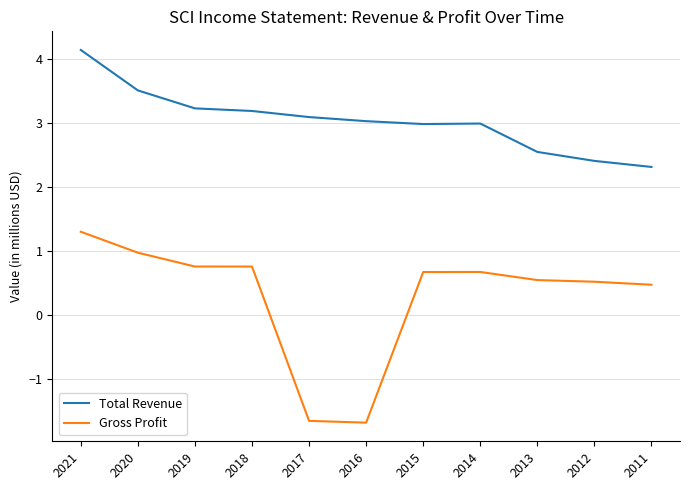

What is the greatest value displayed?

4.1